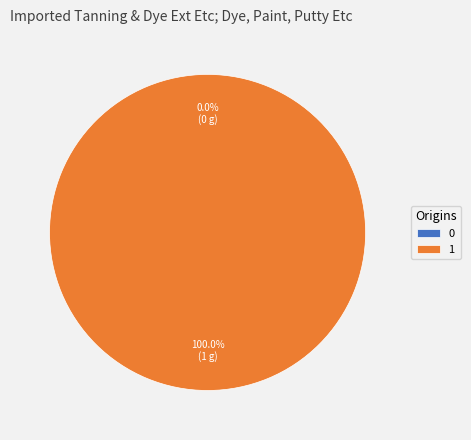

Which has a higher value, 1 or 0?

1